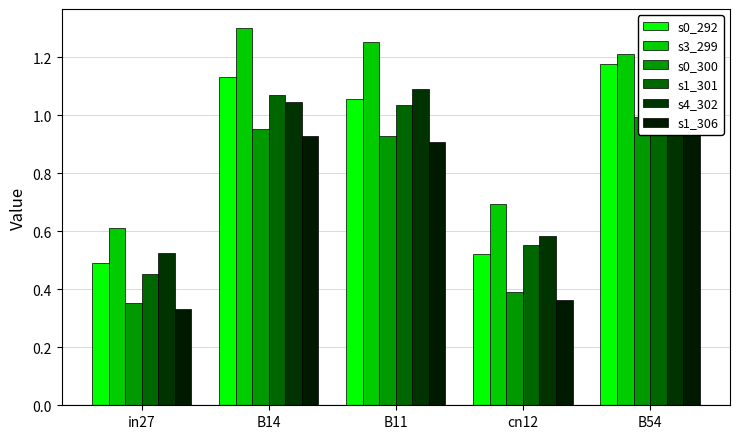

At B54, list the series in order from largest to smallest.

job166_scenario3_299, job162_scenario0_292, job169_scenario4_302, job168_scenario1_301, job170_scenario1_306, job167_scenario0_300